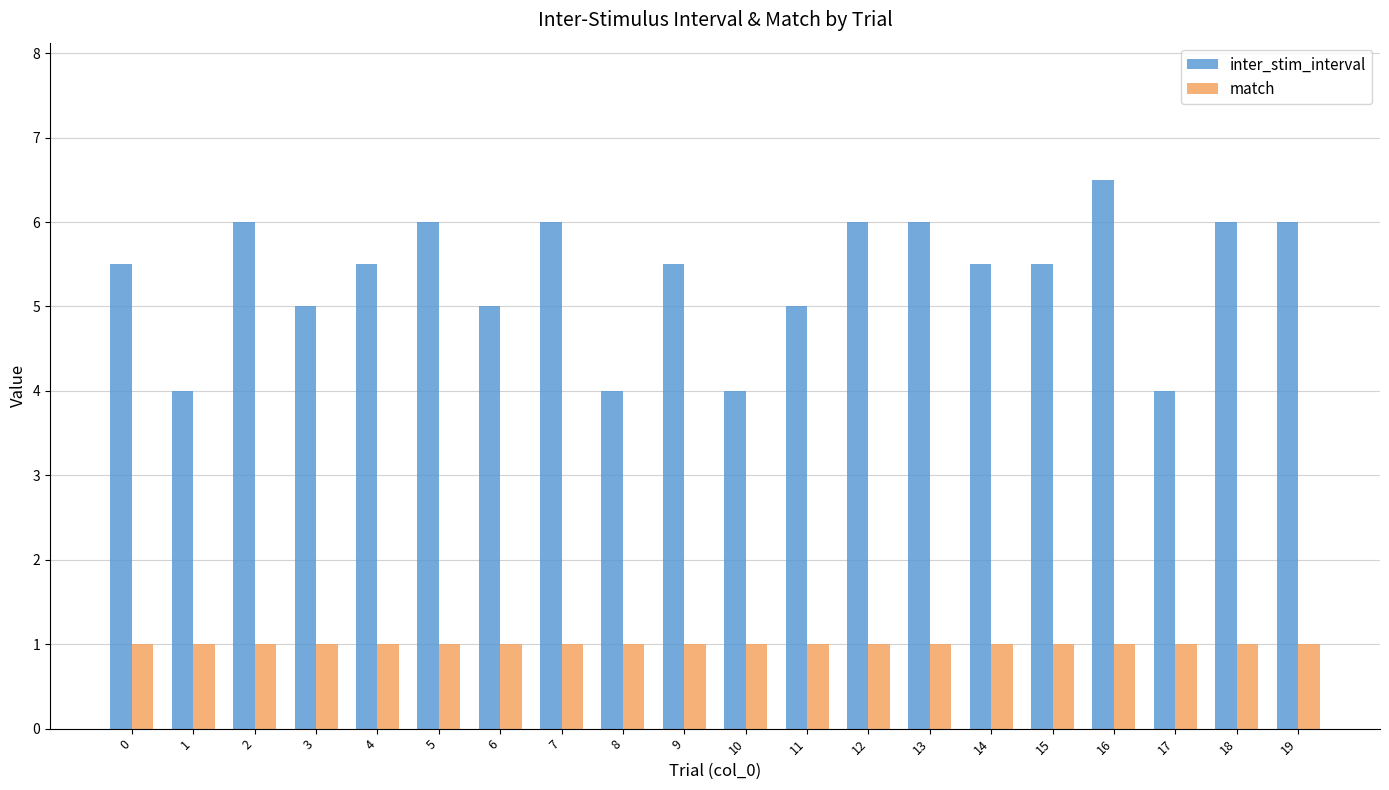

Are the bars horizontal?

No